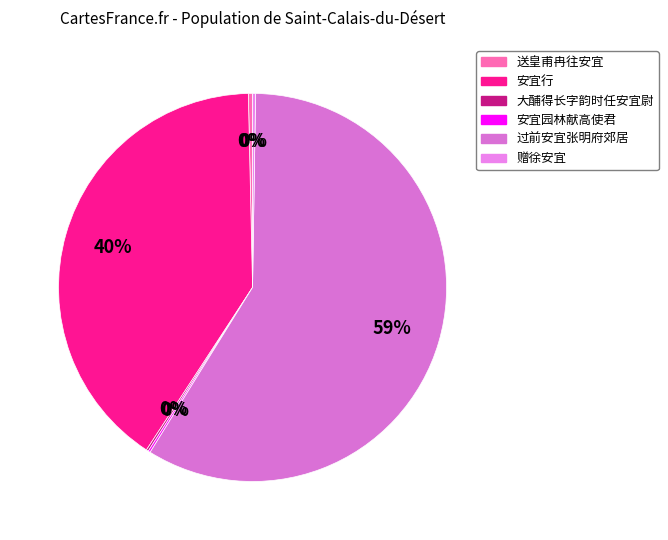

Count the number of slices in the pie.

6